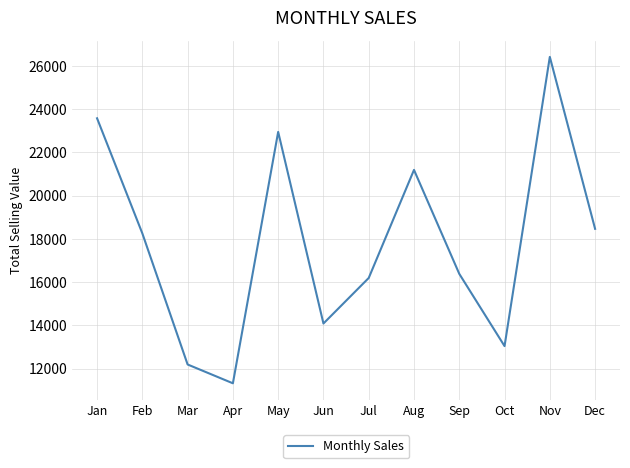

Which category has the highest value across all series?

Nov